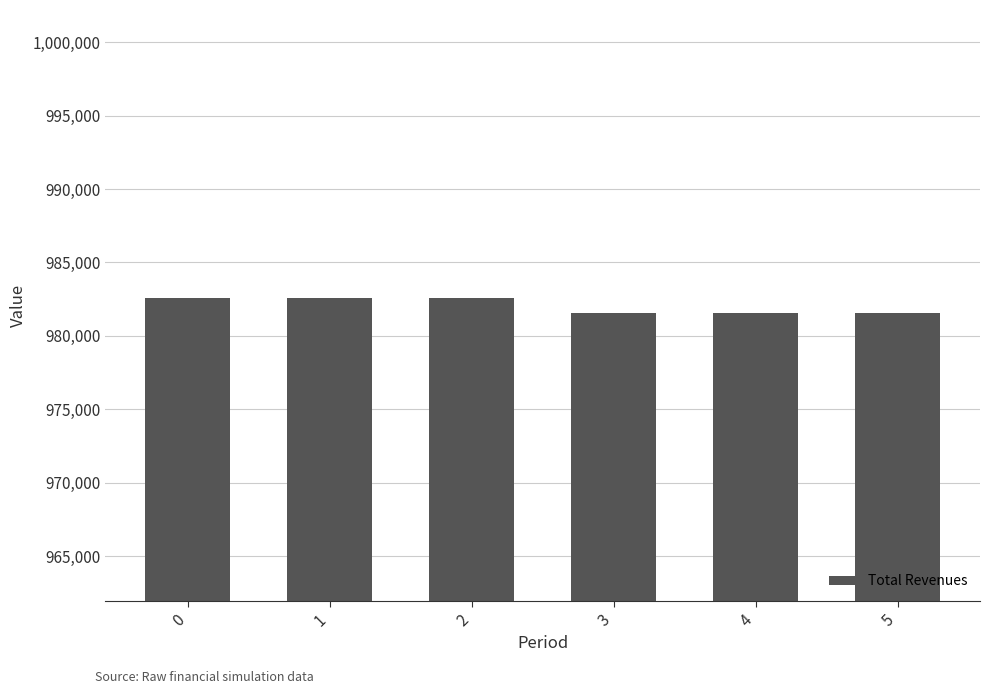

What is the greatest value displayed?

982551.2